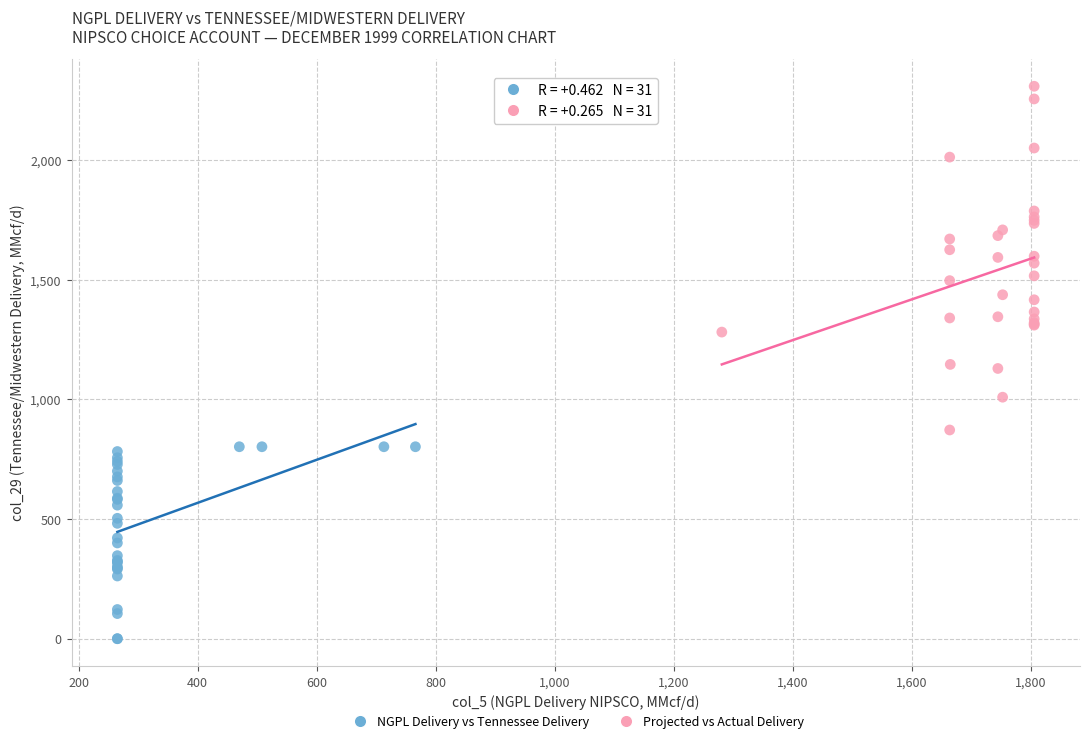

Which series reaches the maximum Y coordinate?

Projected vs Actual Delivery